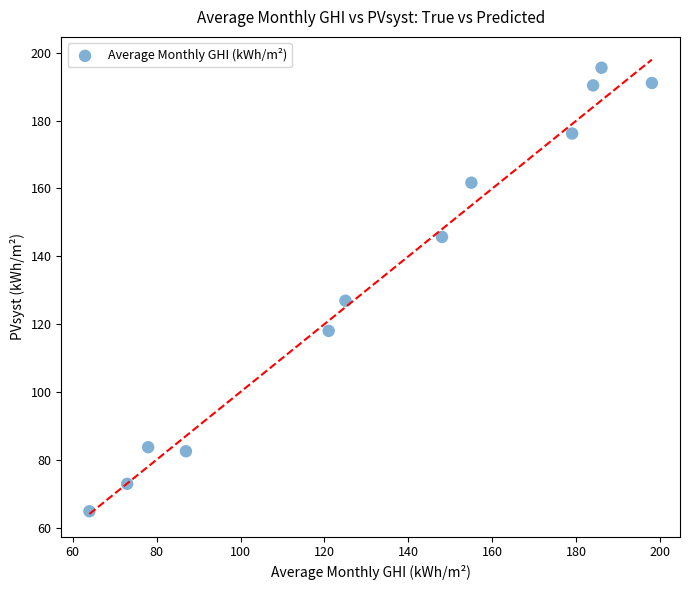

What is the range of Y values (max minus min)?

130.8